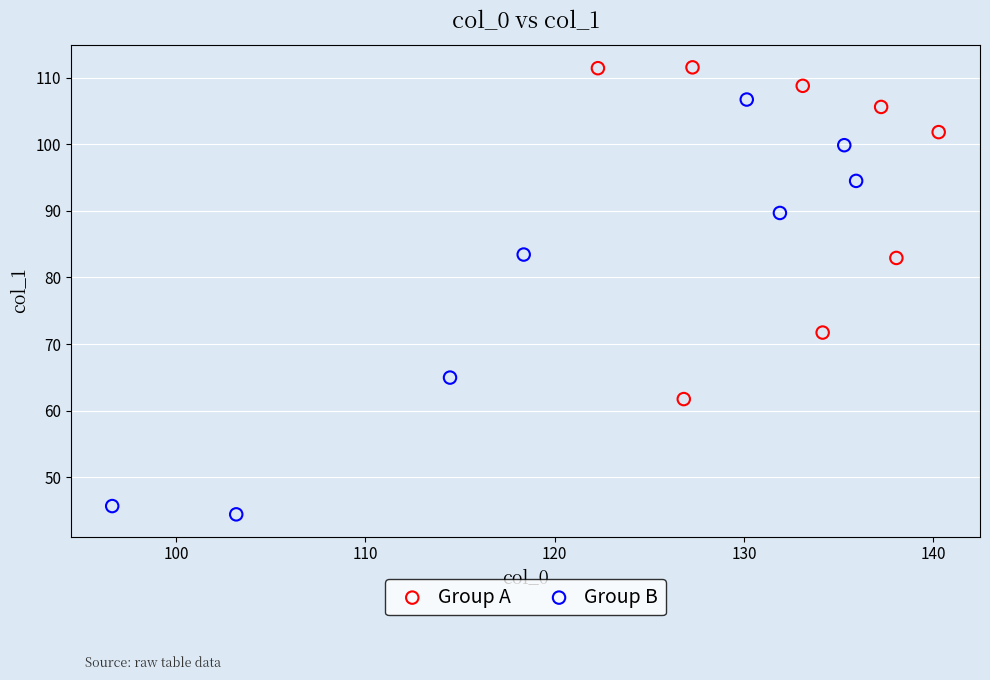

Which series reaches the minimum Y coordinate?

Group B